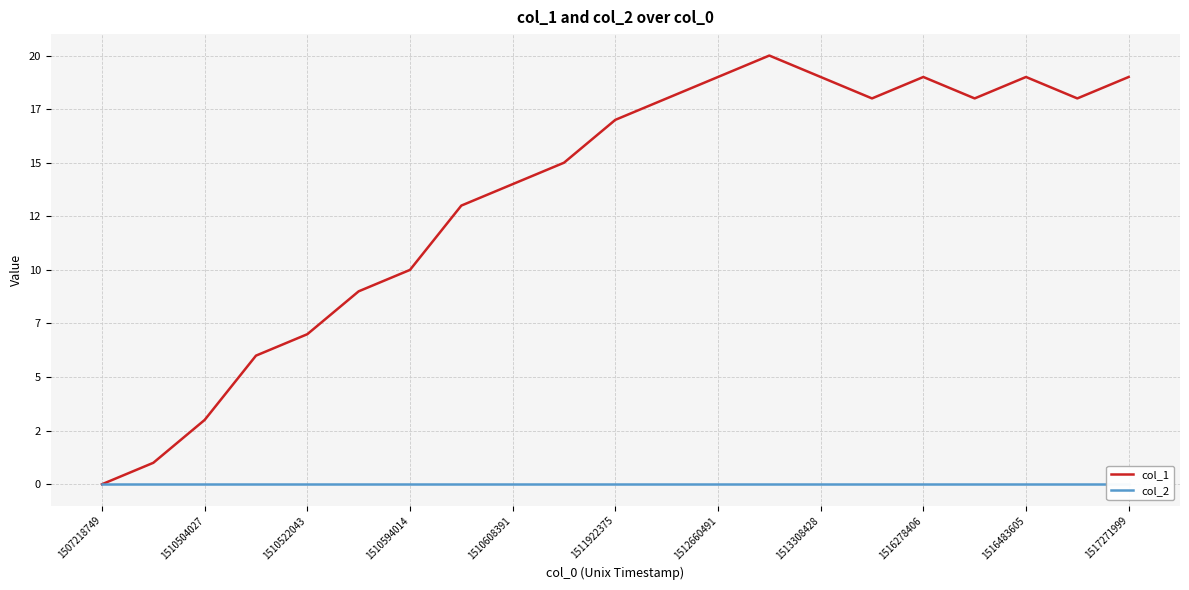

What is the maximum value for col_1?

20